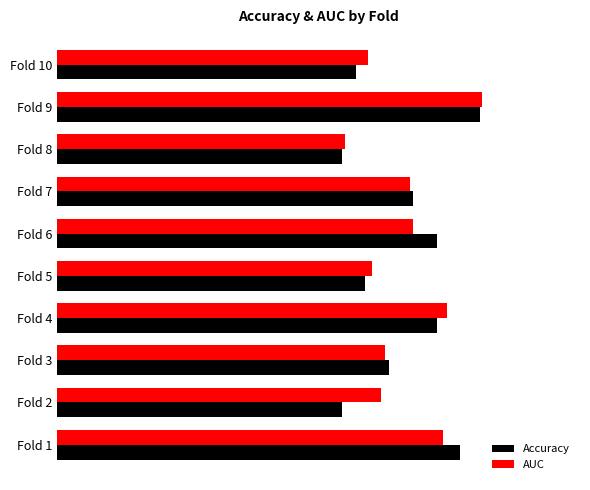

What is the sum of all Accuracy values?

6.9